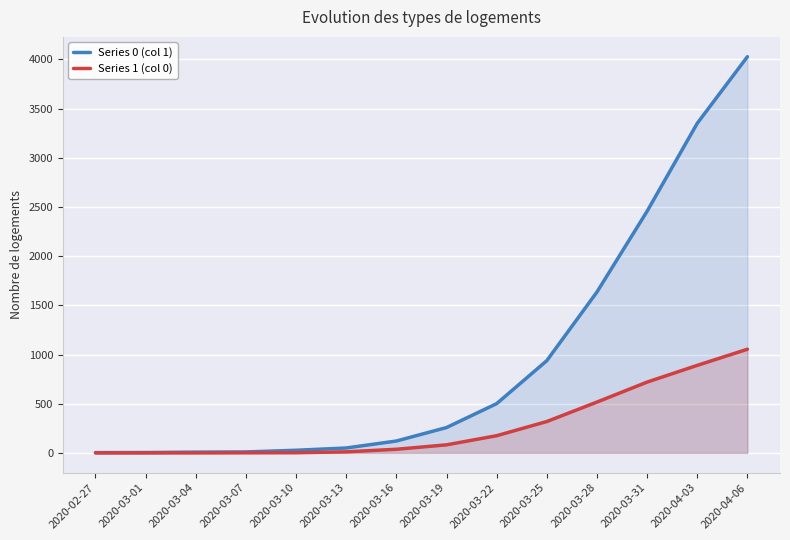

True or false: Series 0 (col 1) and Series 1 (col 0) intersect in this chart.

False